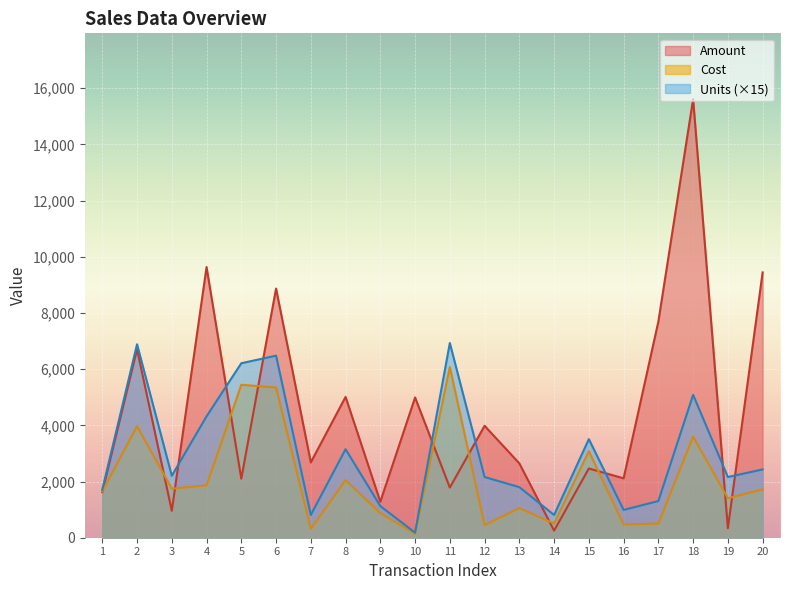

True or false: Units and Cost cross at least once.

False